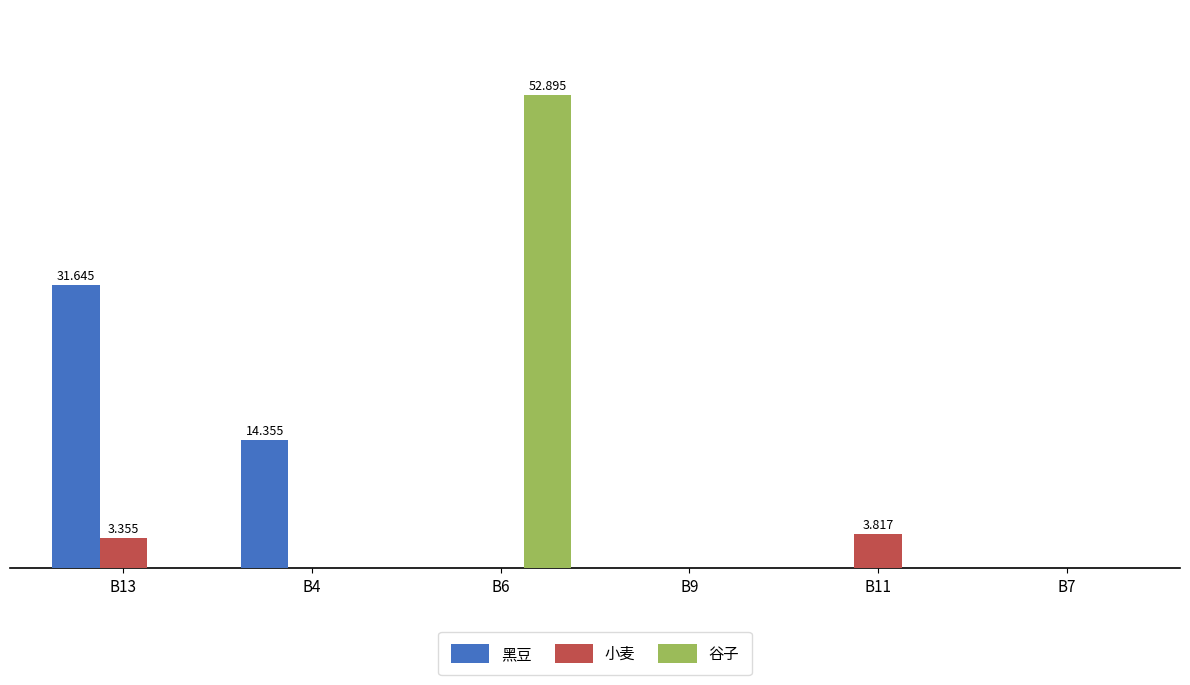

Between B9 and B13, which is larger?

B13